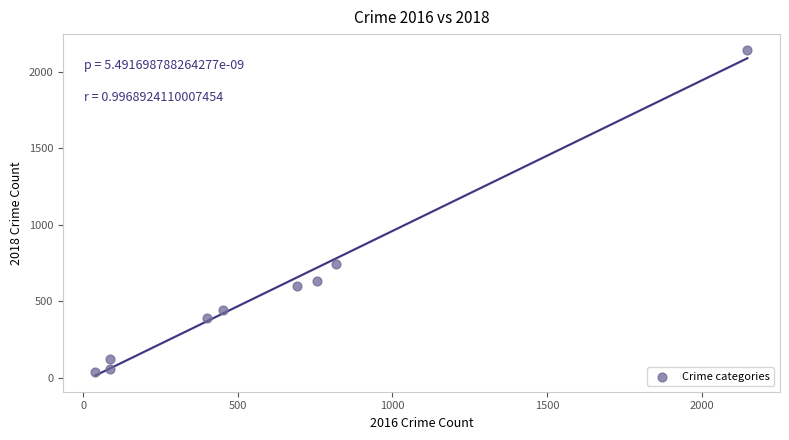

What is the average Y value?

574